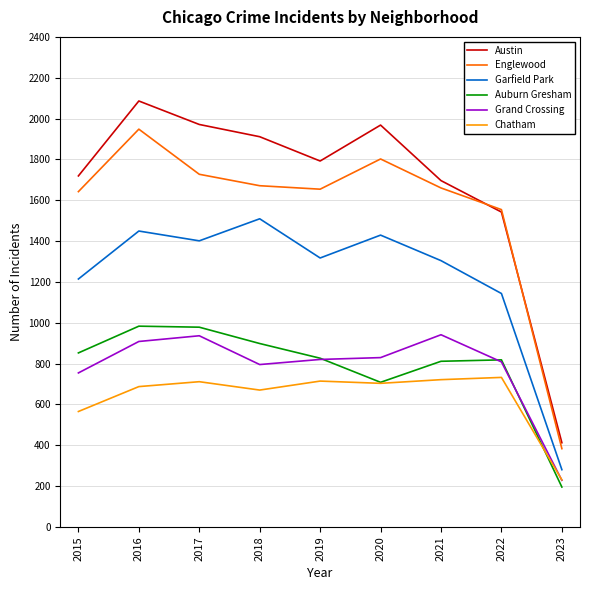

True or false: Chatham and Garfield Park intersect in this chart.

False